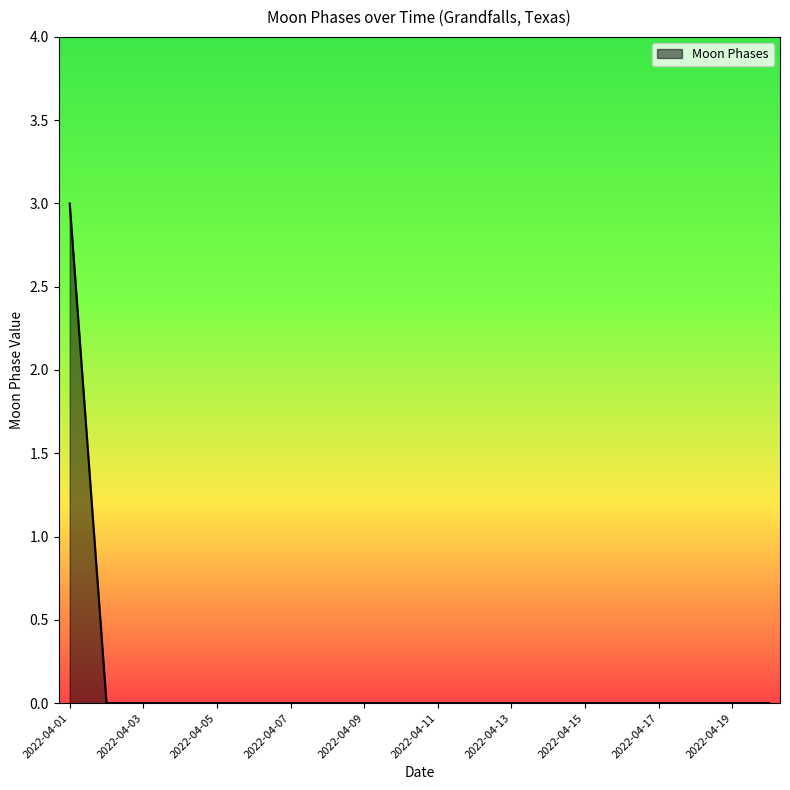

What is the maximum value shown in the chart?

3